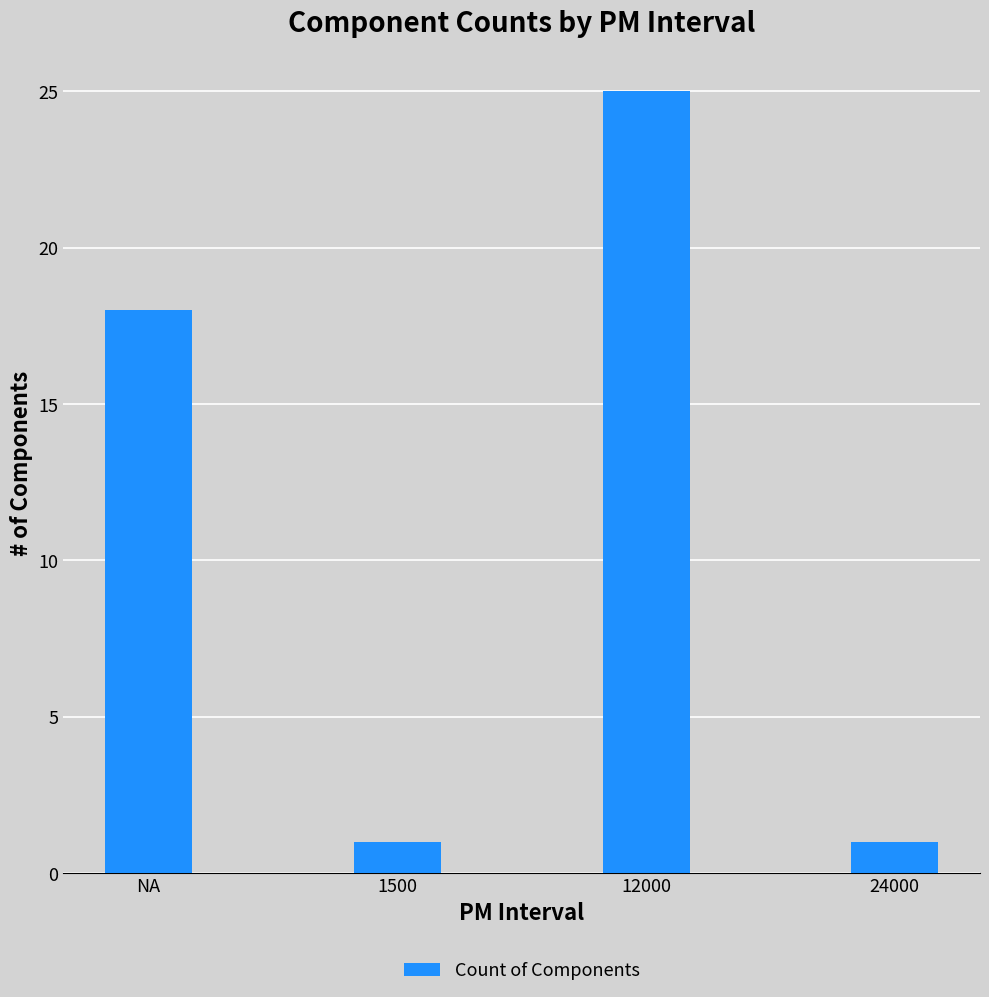

What is the average value?

11